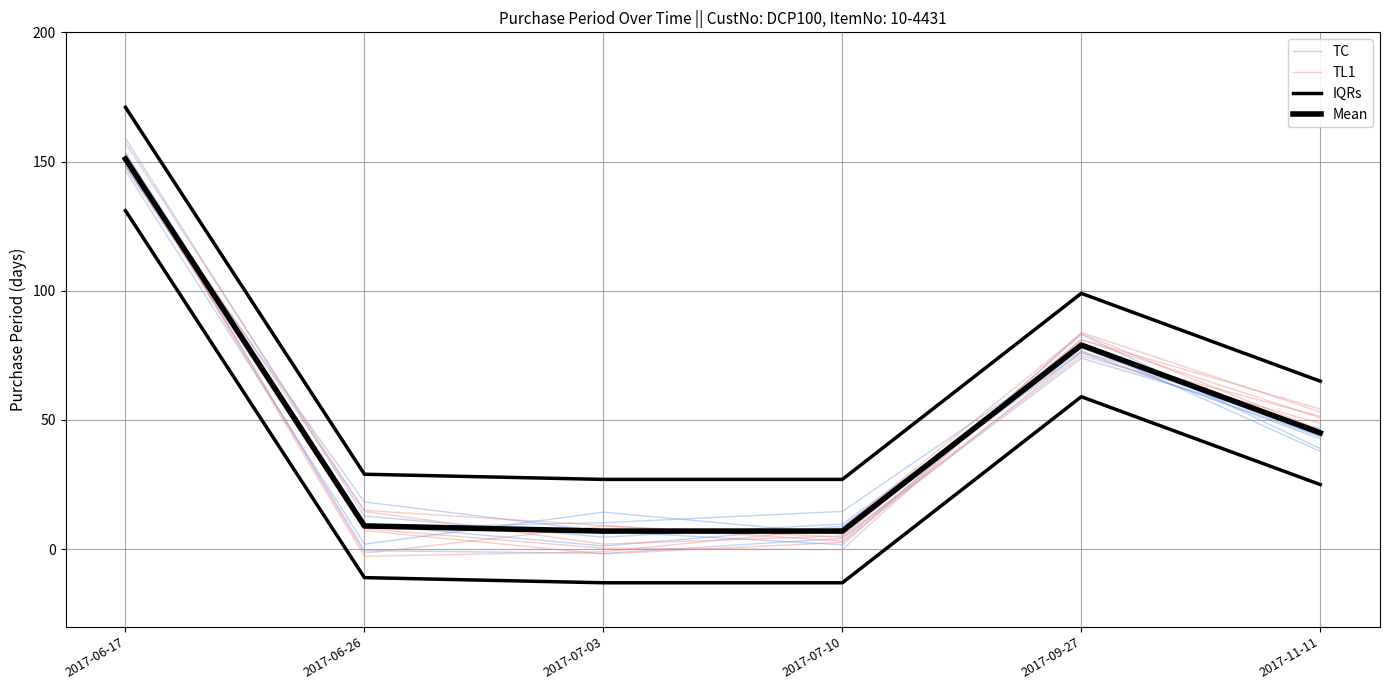

In TC, how many points are lower than both neighbors (excluding endpoints)?

1